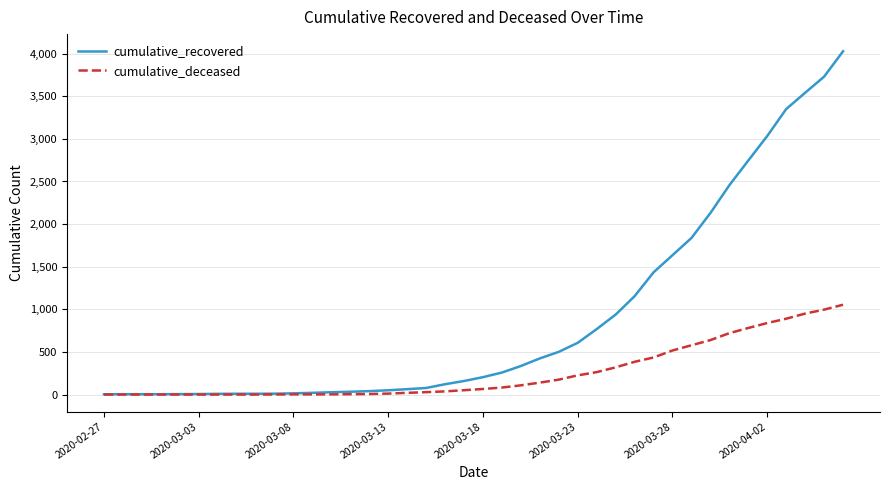

What are all the series names shown in the legend?

cumulative_recovered, cumulative_deceased